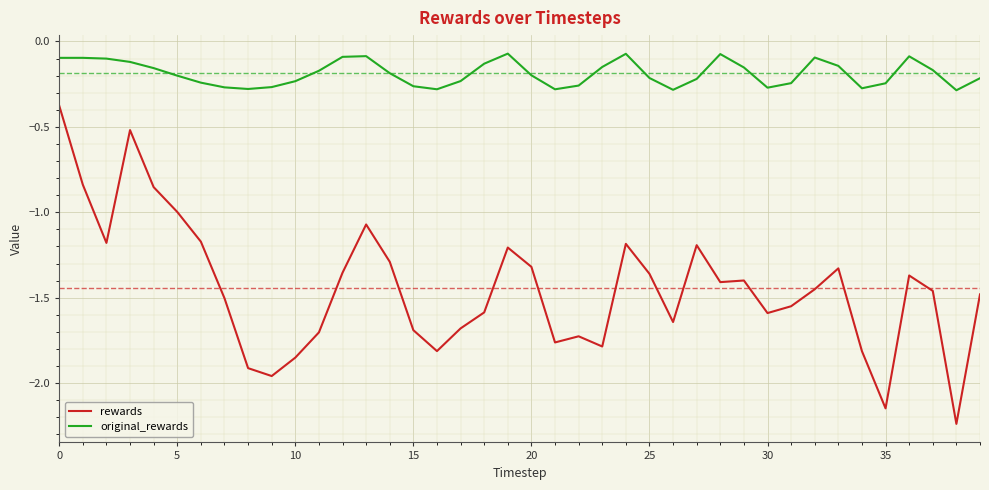

Which series has the largest range (max minus min)?

rewards